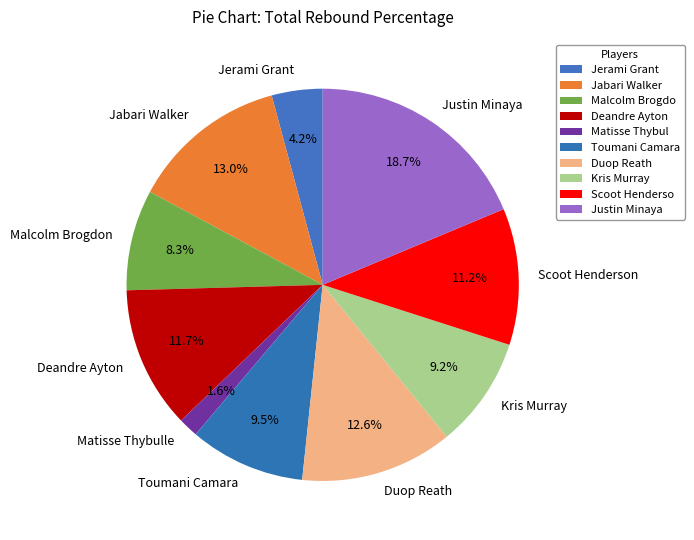

What portion of the pie excludes Toumani Camara?

90.5%